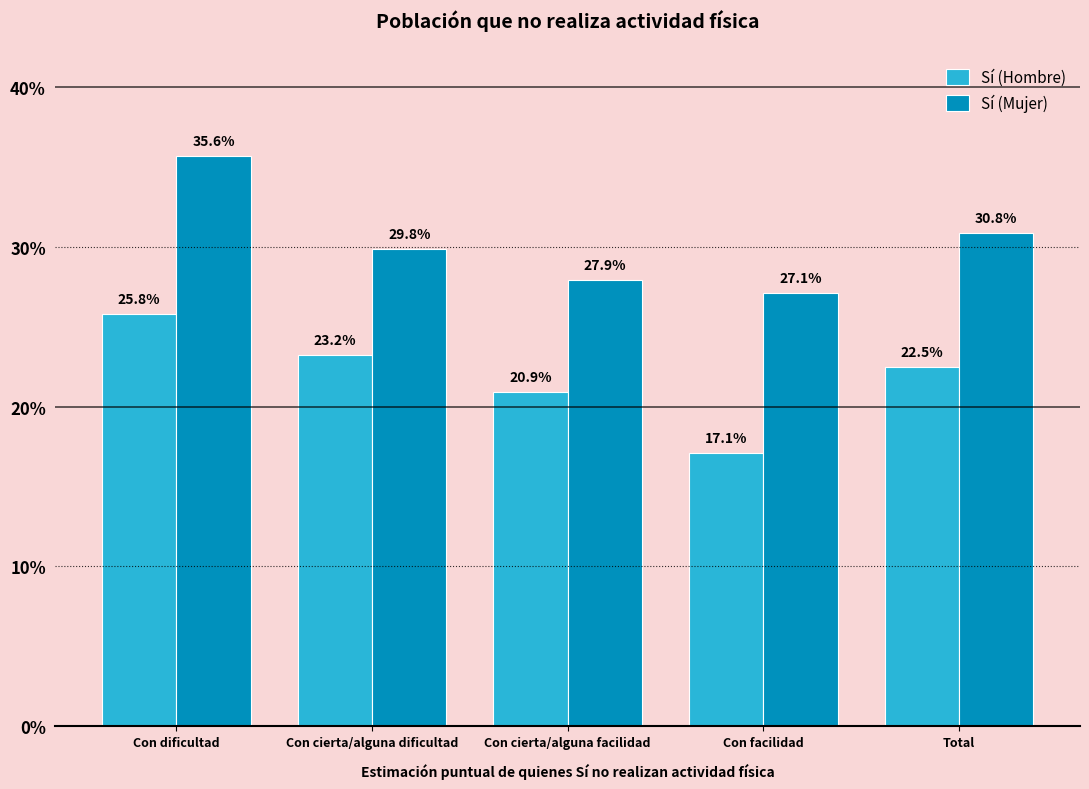

Where is Sí (Mujer) nearest to the value 0?

Con facilidad